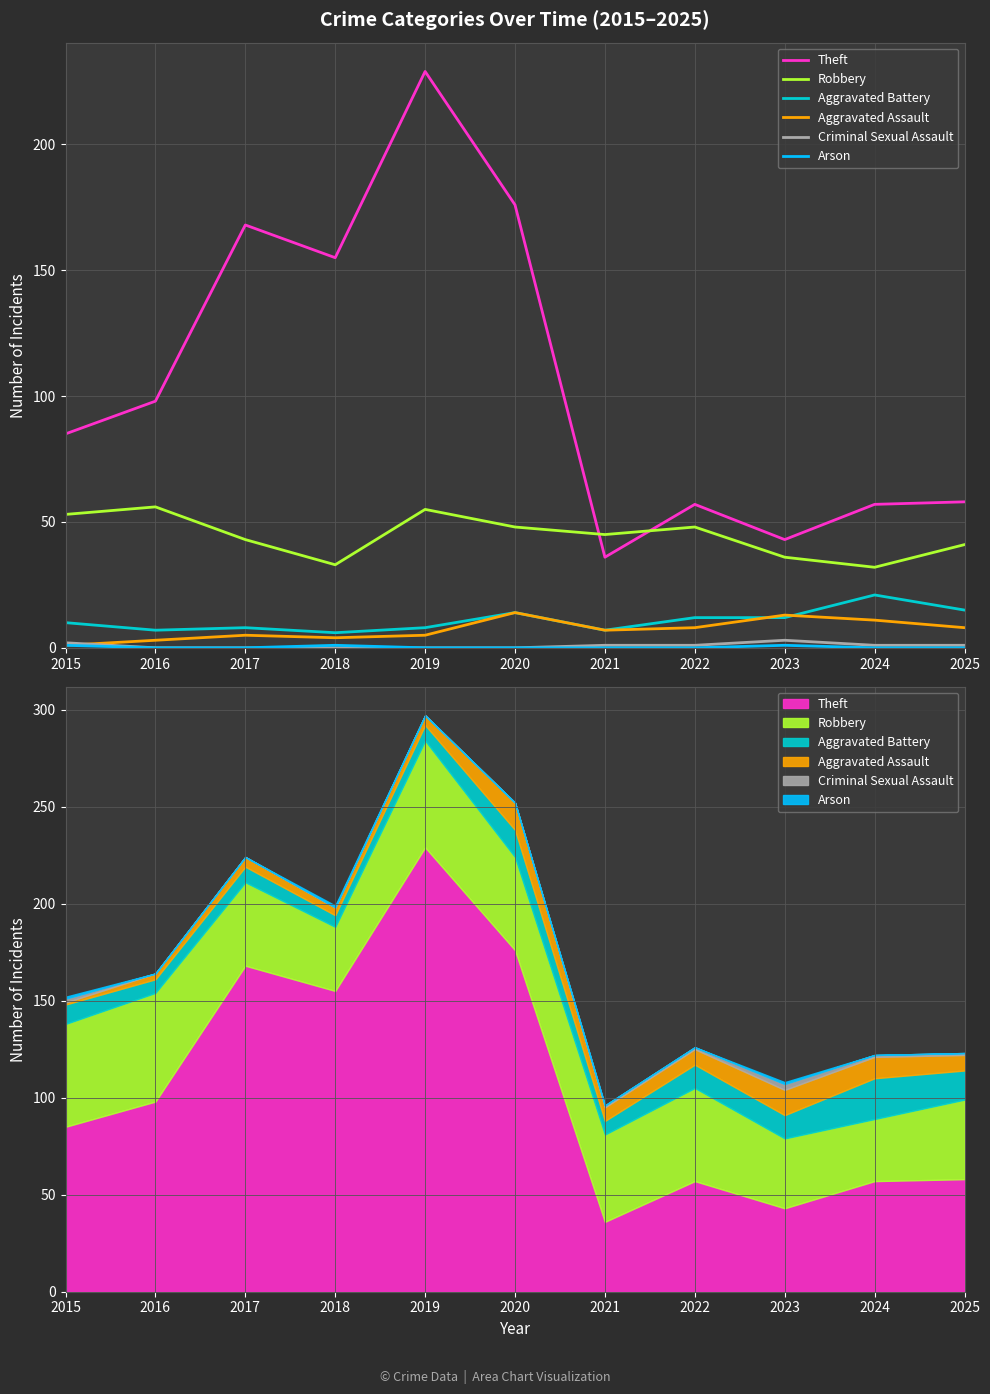

In Robbery, how many points are higher than both neighbors (excluding endpoints)?

3